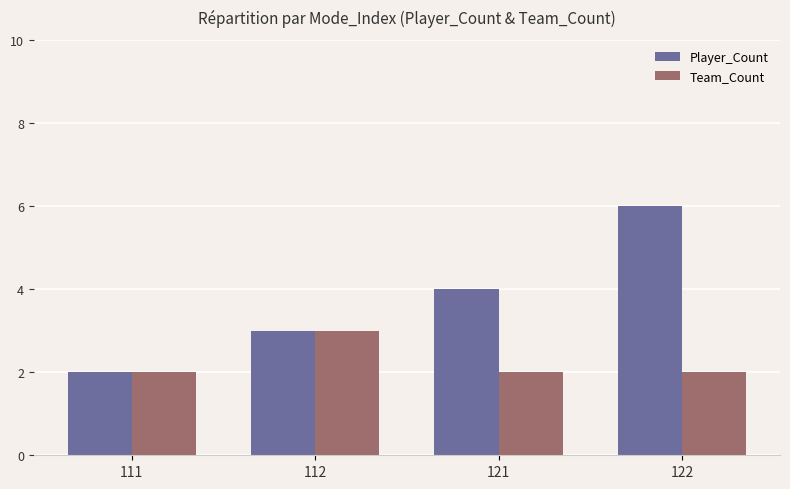

What is the sum of the Player_Count values at 122 and 121?

10